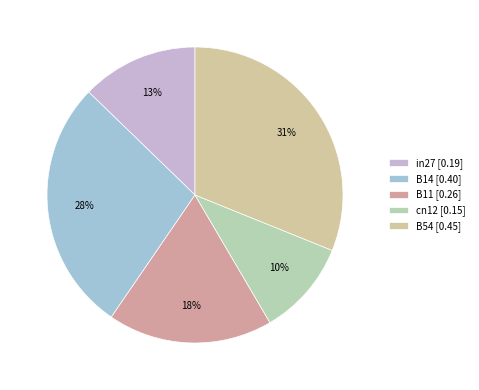

Which category has the biggest portion of the pie?

B54